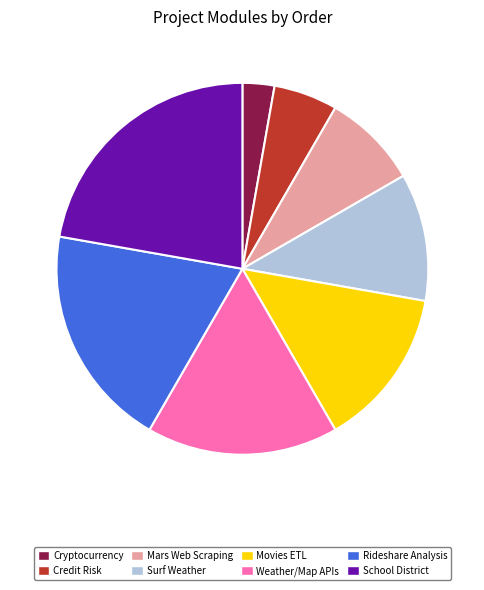

What is the ratio of the value at Mars Web Scraping to the value at Cryptocurrency?

3.0